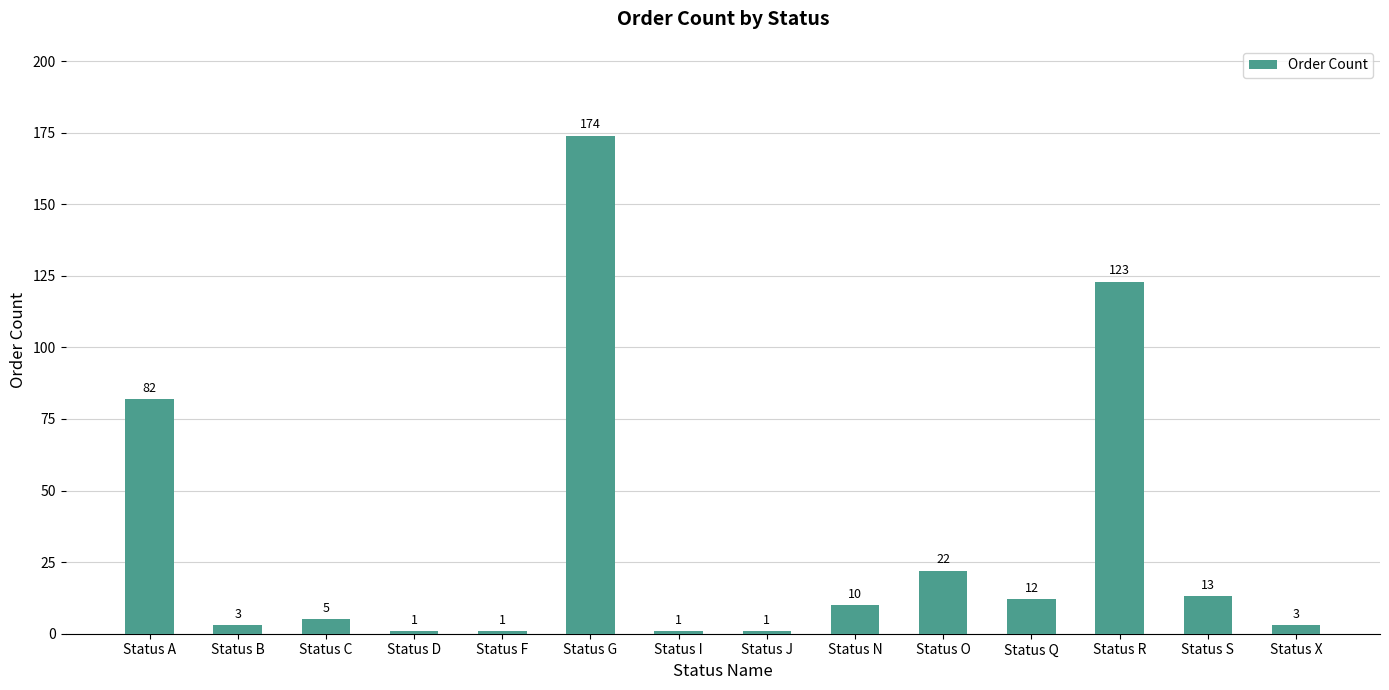

What is the value of the 9th bar from the left?

10